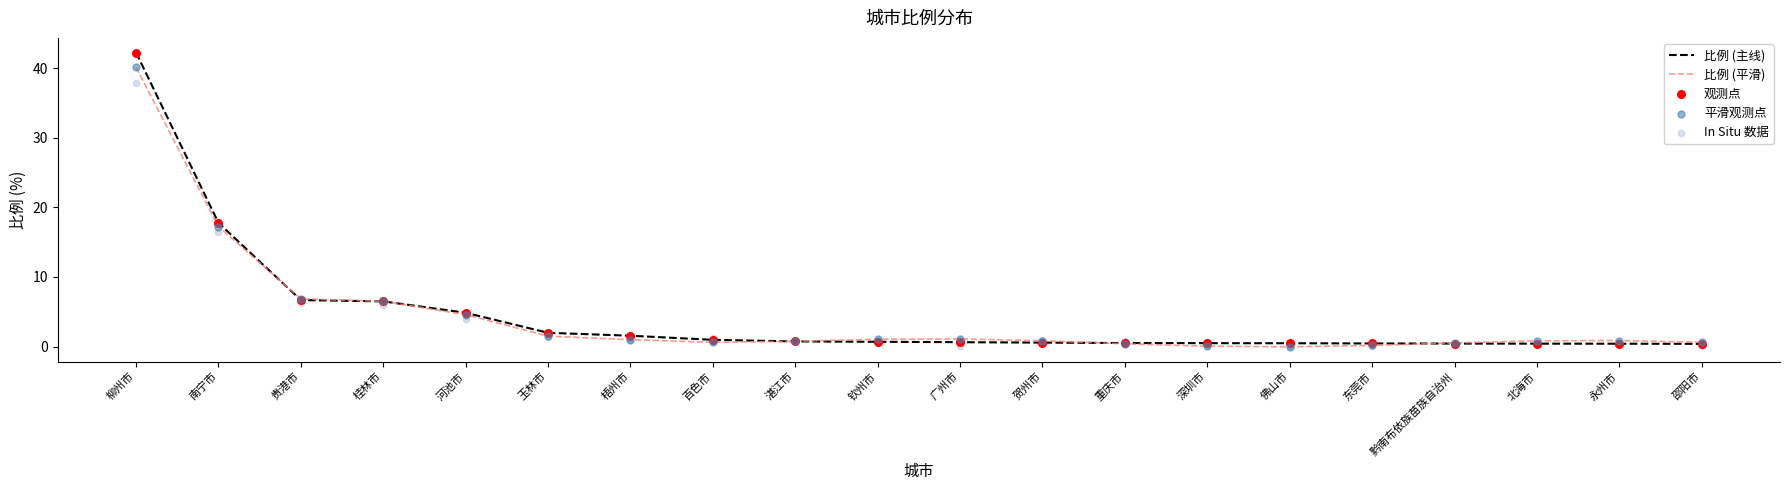

What is the total value across all series at 深圳市?

1.2